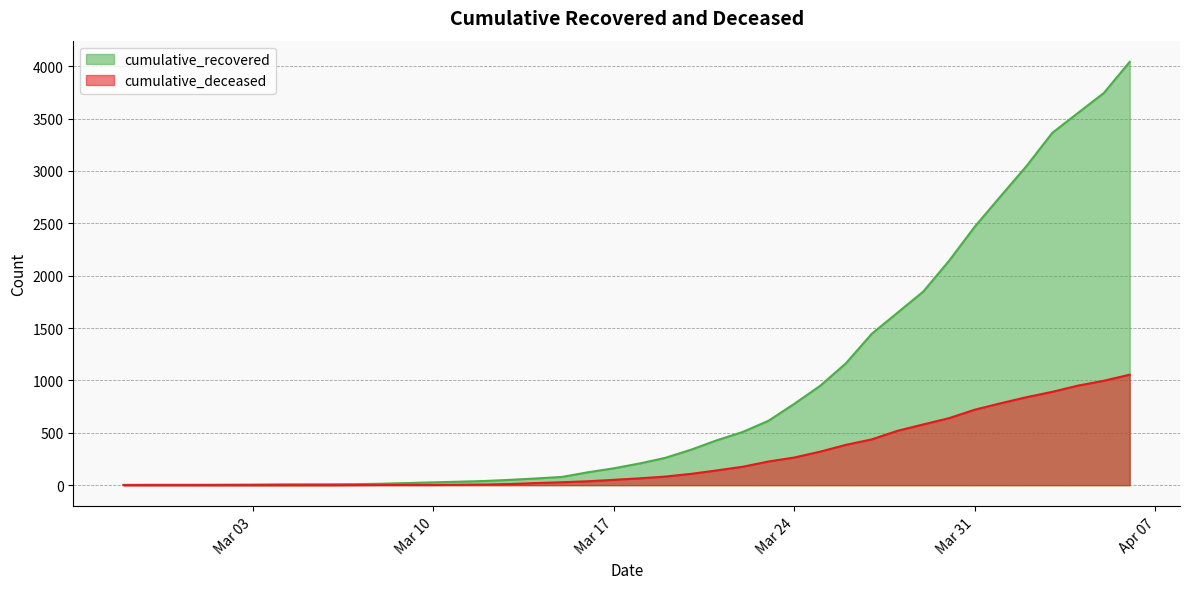

How many lines are shown in the chart?

2